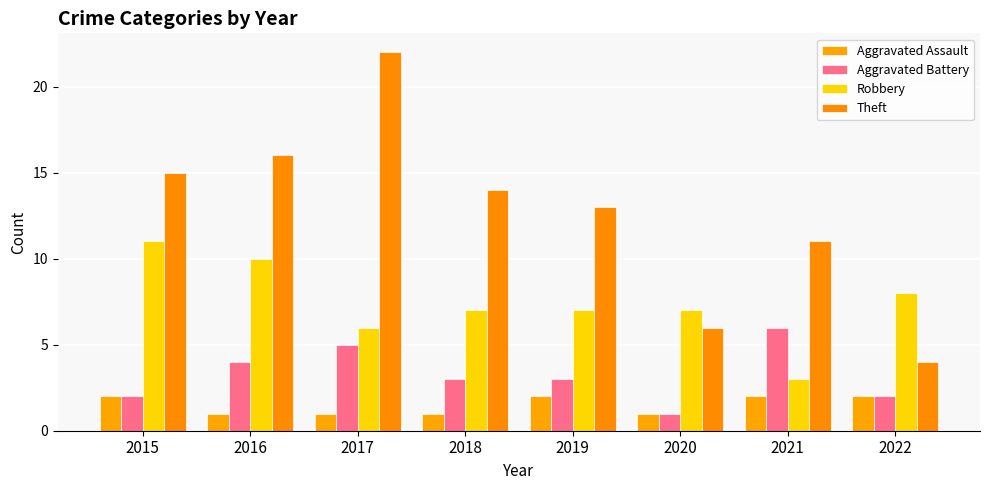

How many bars are there in each group?

4